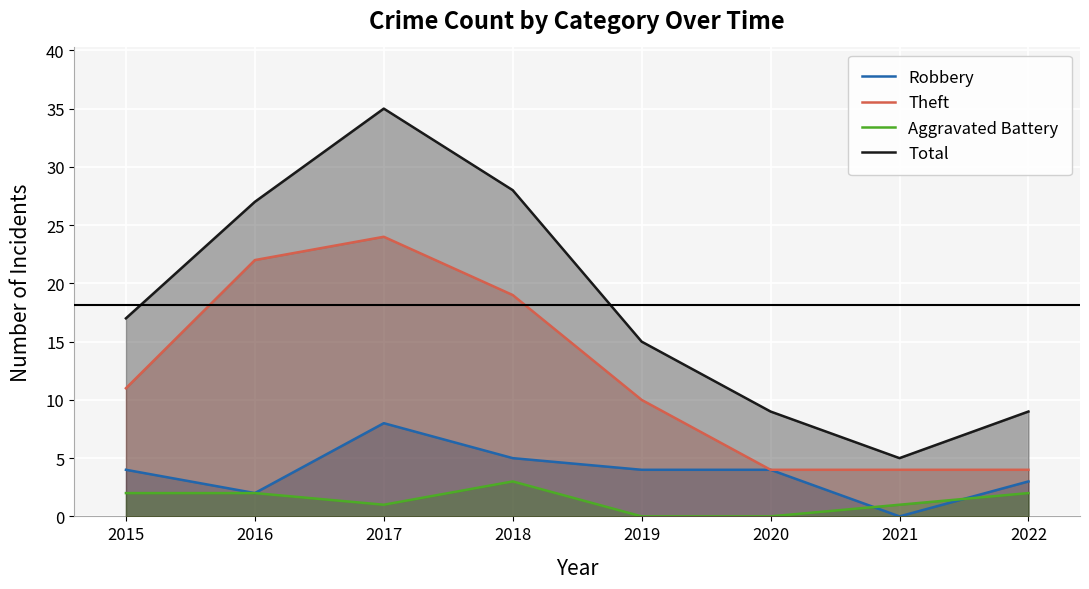

How many data points in Aggravated Battery are above 2?

1